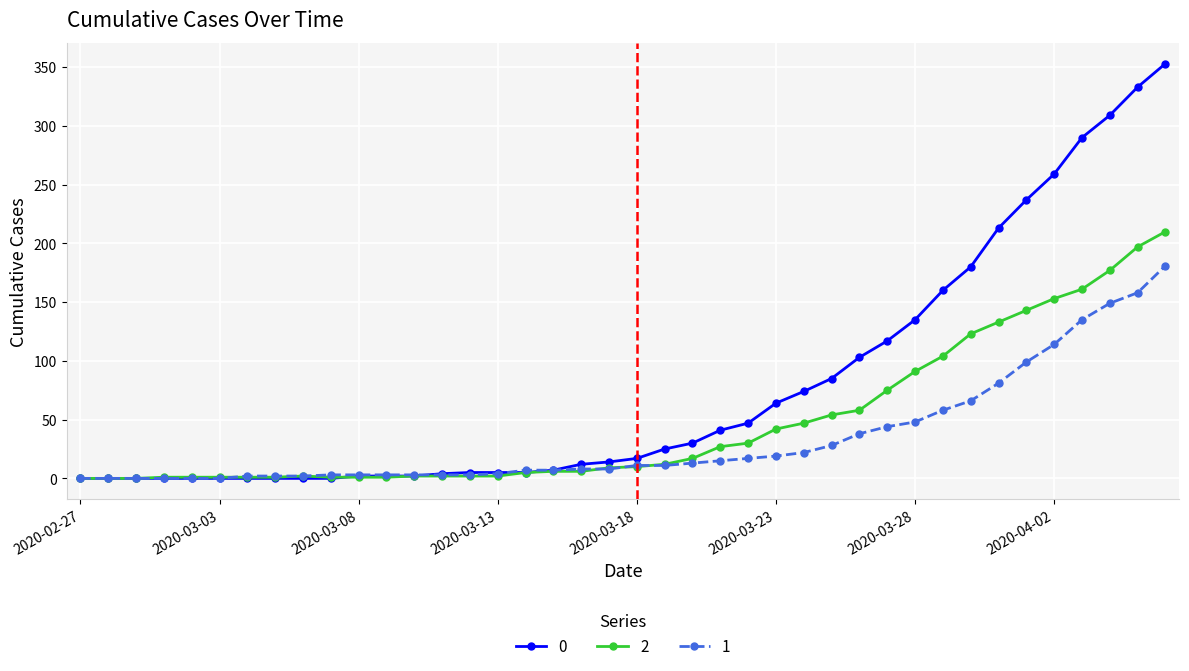

List the series in order of their peak value, highest first.

0, 2, 1